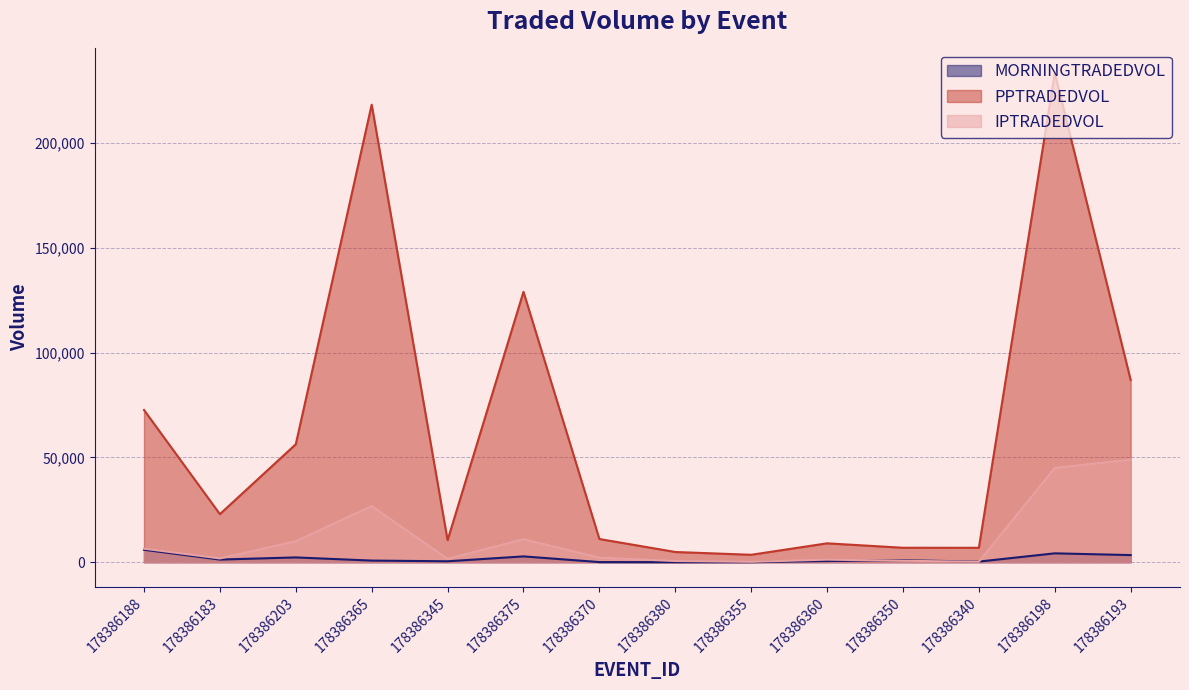

Where is MORNINGTRADEDVOL nearest to the value 2982?

178386375